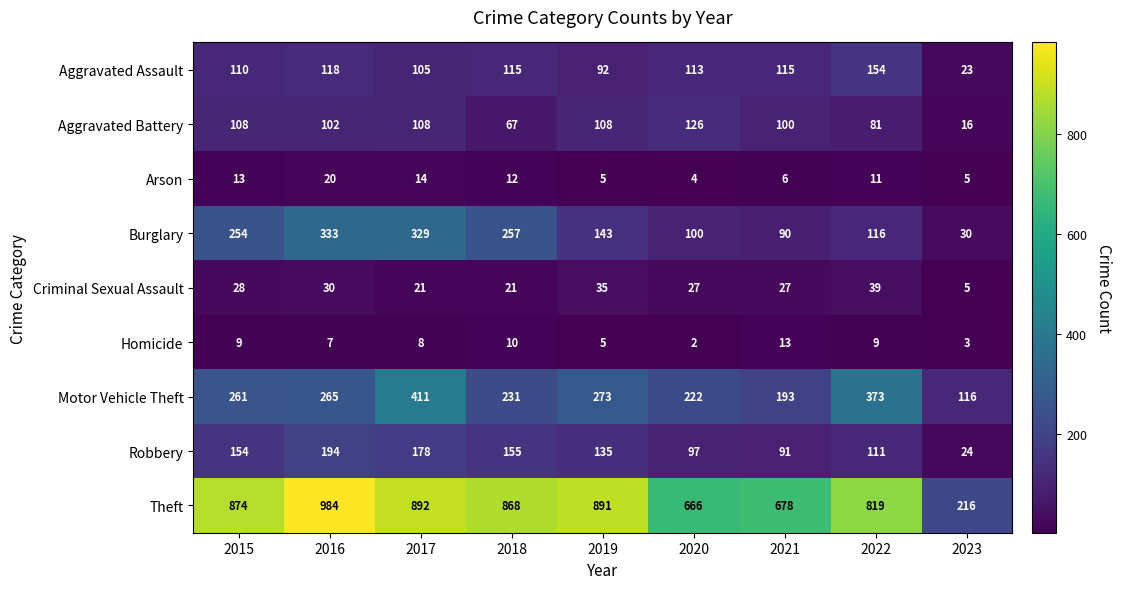

Is it true that Motor Vehicle Theft equals 431 at 2019?

False